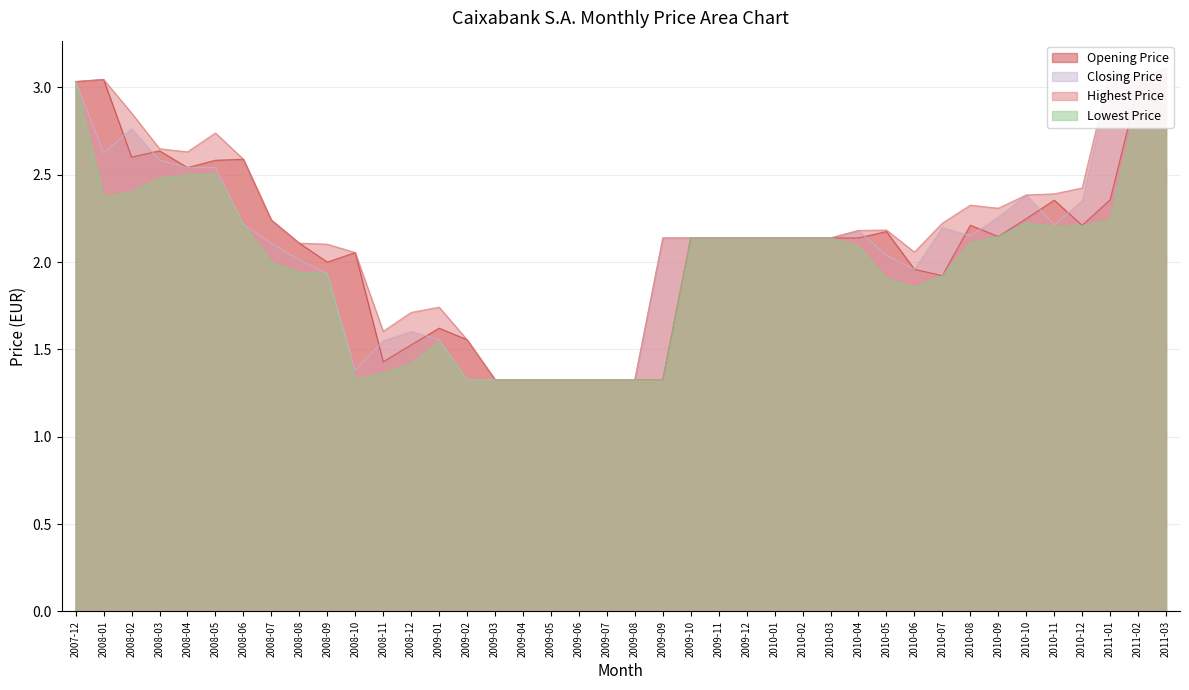

Where do Lowest Price and Closing Price first cross each other?

2008-08 and 2008-09